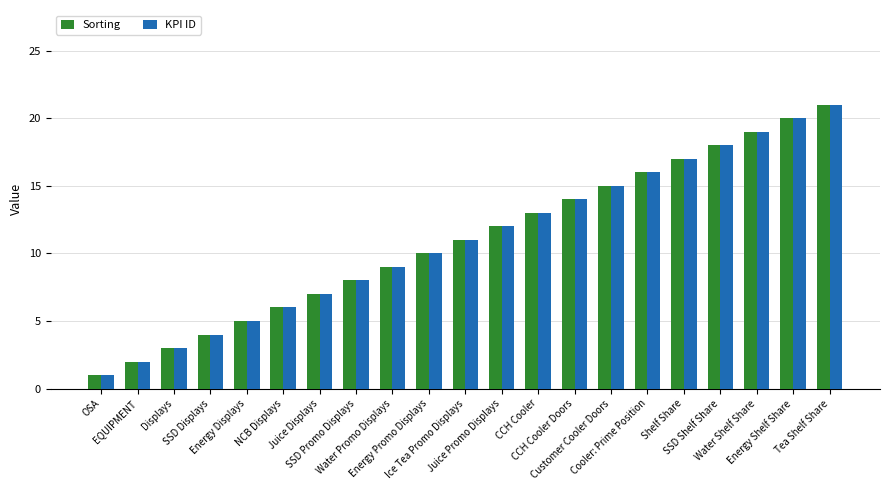

What is the difference between the second highest and minimum values in the Sorting series?

19